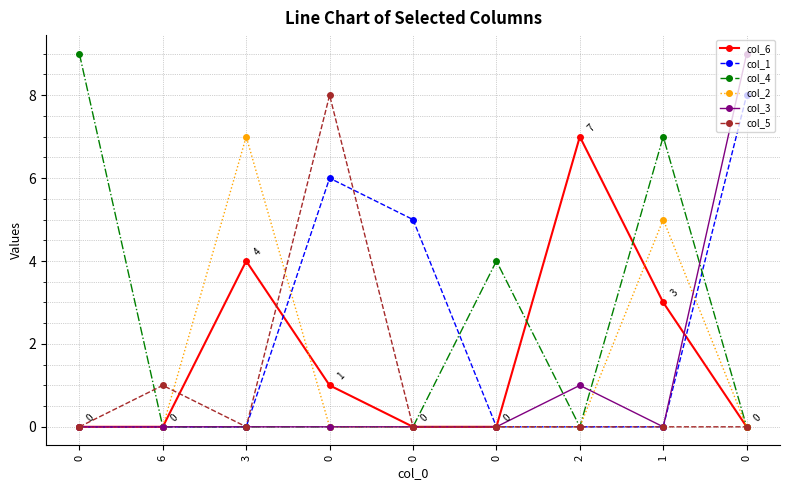

What is the difference between the maximum and minimum values in the col_3 series?

9